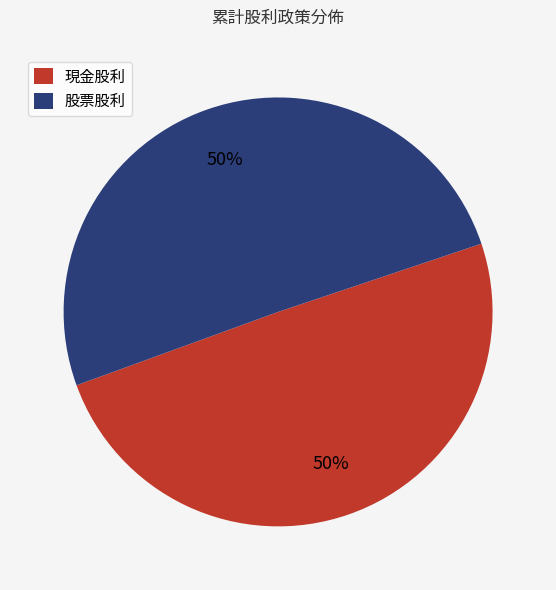

Approximately how many times larger is the value at 股票股利 compared to 現金股利?

1.0